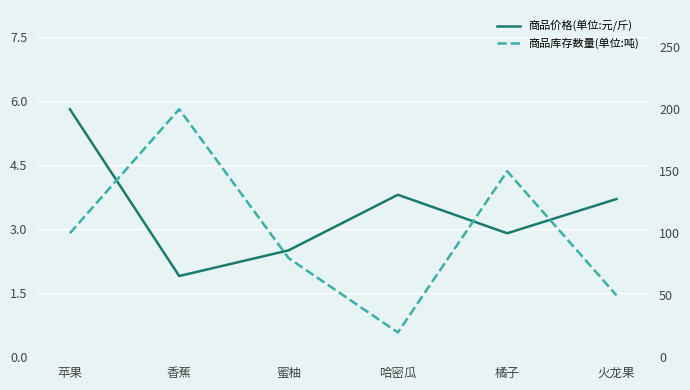

Does the chart display data point markers on the line(s)?

No